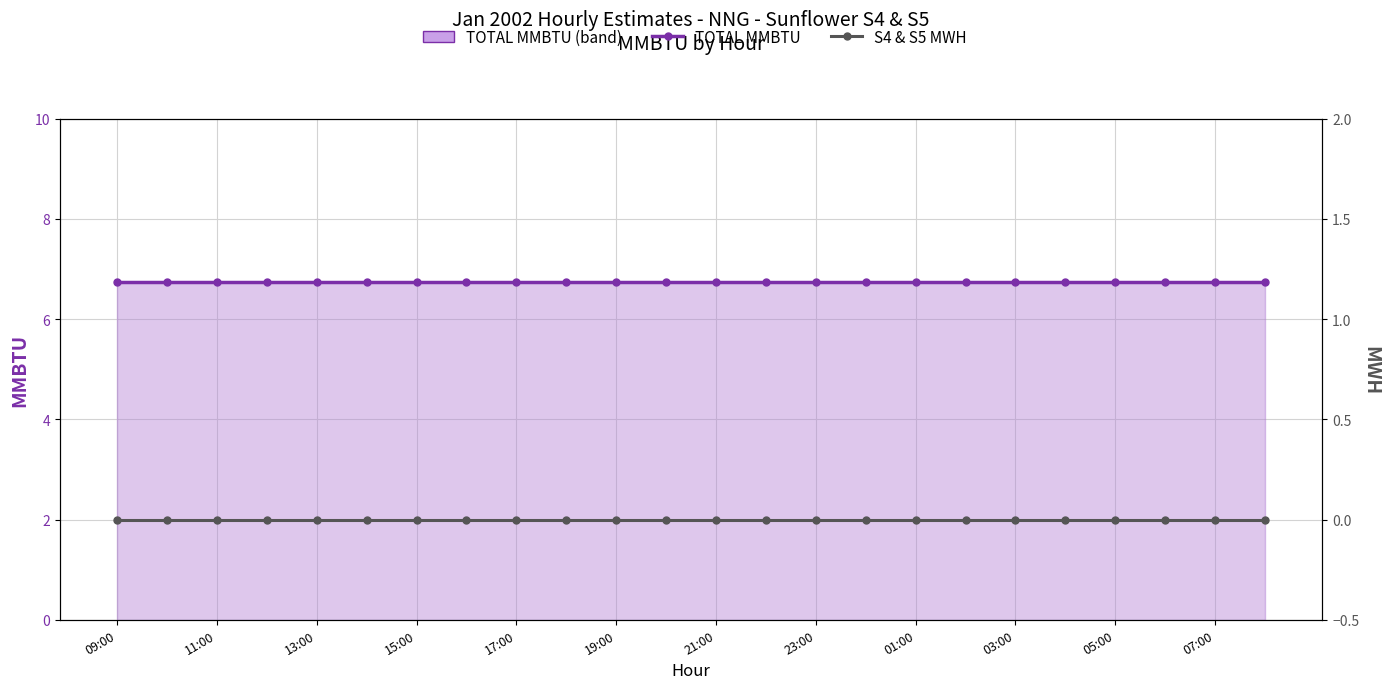

Rank the series at 17 from lowest to highest value.

S4 & S5 MWH, TOTAL MMBTU